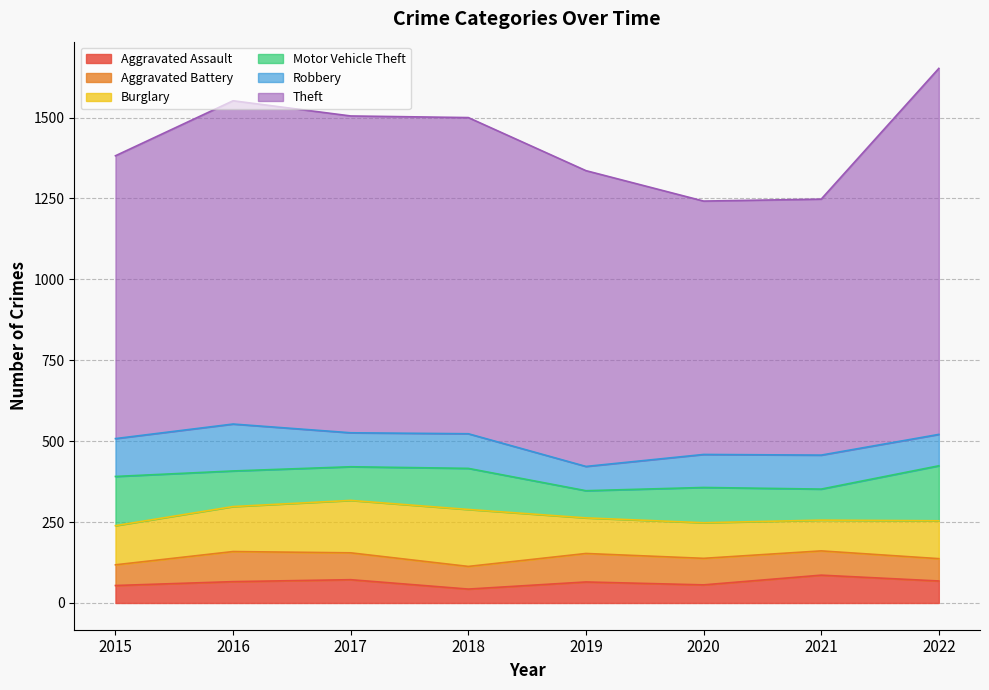

True or false: Theft has a value of 999 at 2016.

True